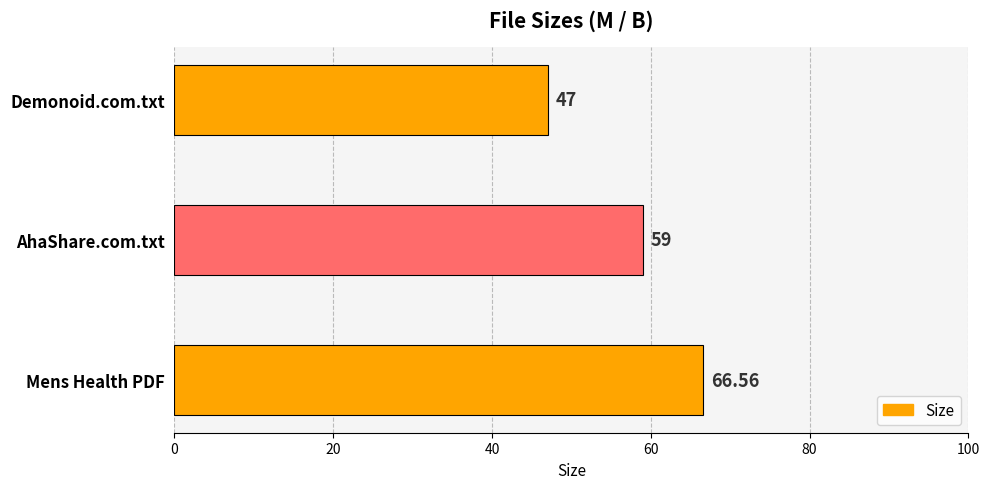

Where is the data nearest to the value 56?

AhaShare.com.txt